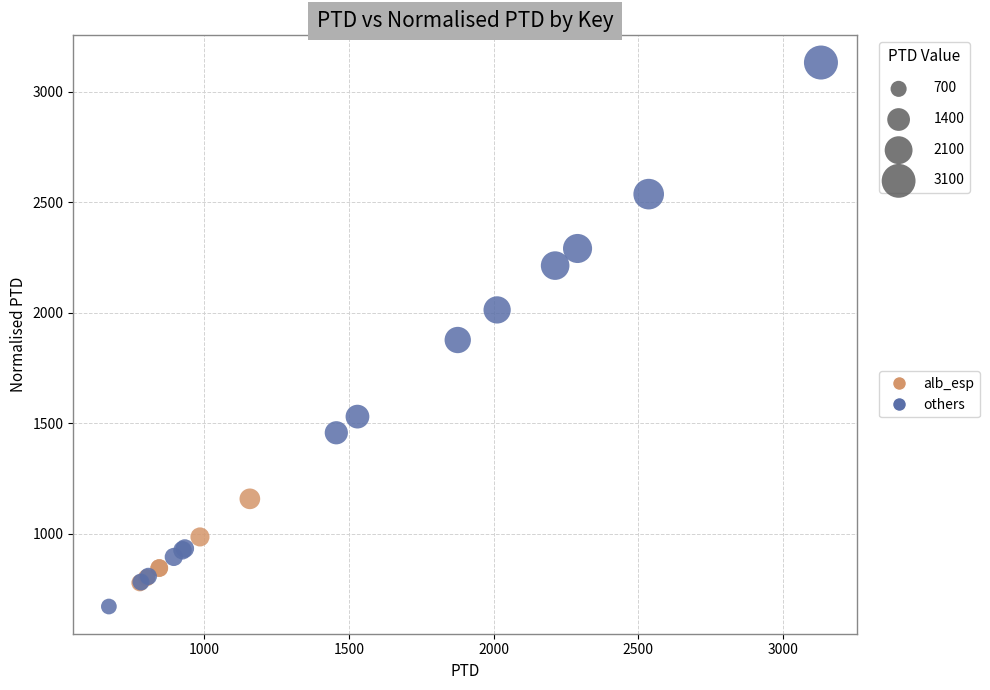

What are all the series names shown in the legend?

alb_esp, others